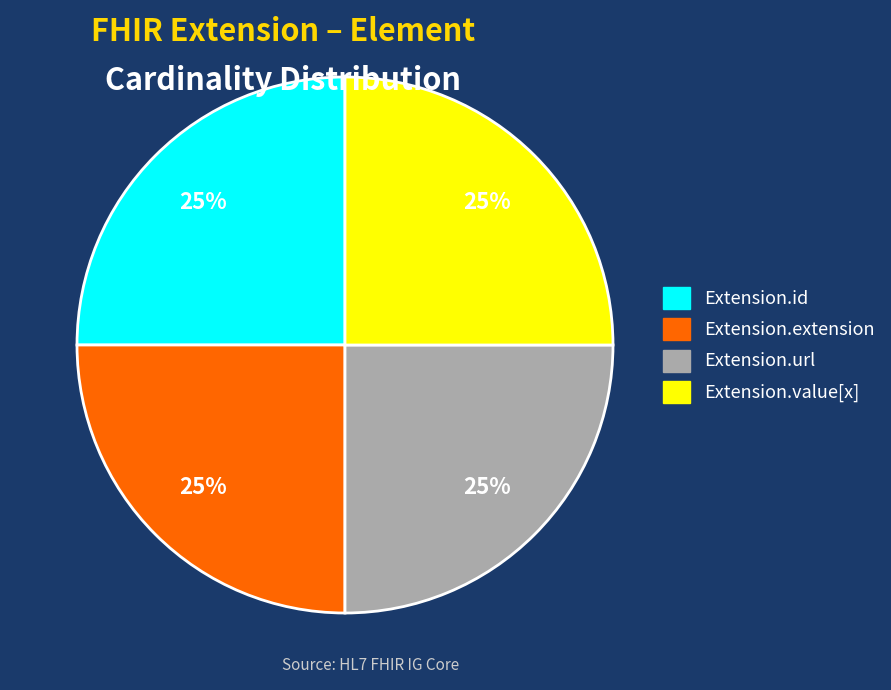

What is the ratio of the value at Extension.extension to the value at Extension.value[x]?

1.0